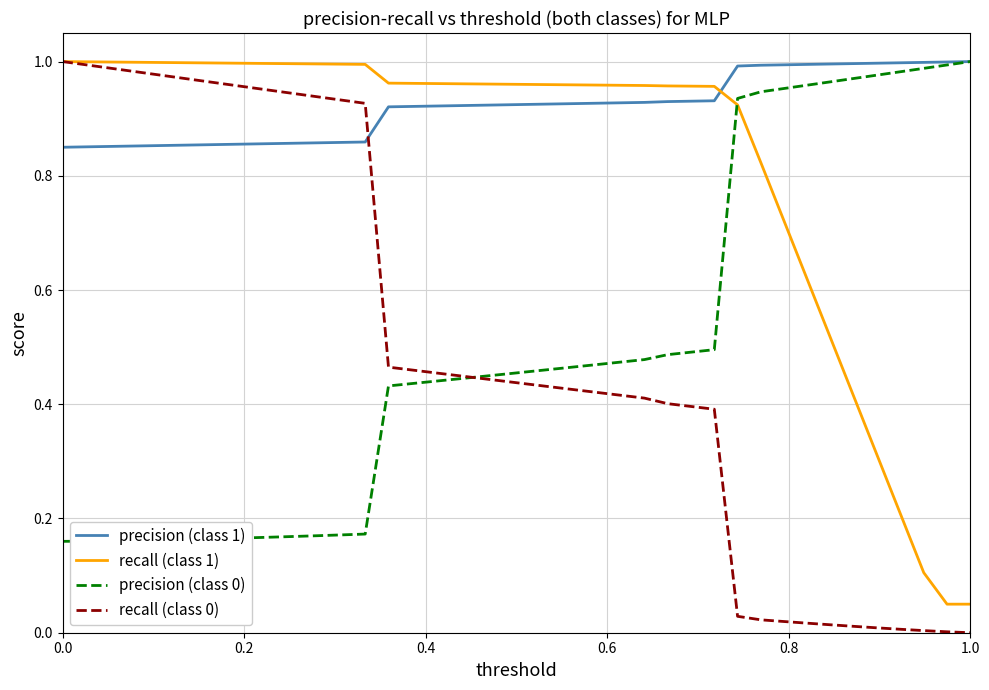

What is the sum of all precision (class 0) values?

19.9